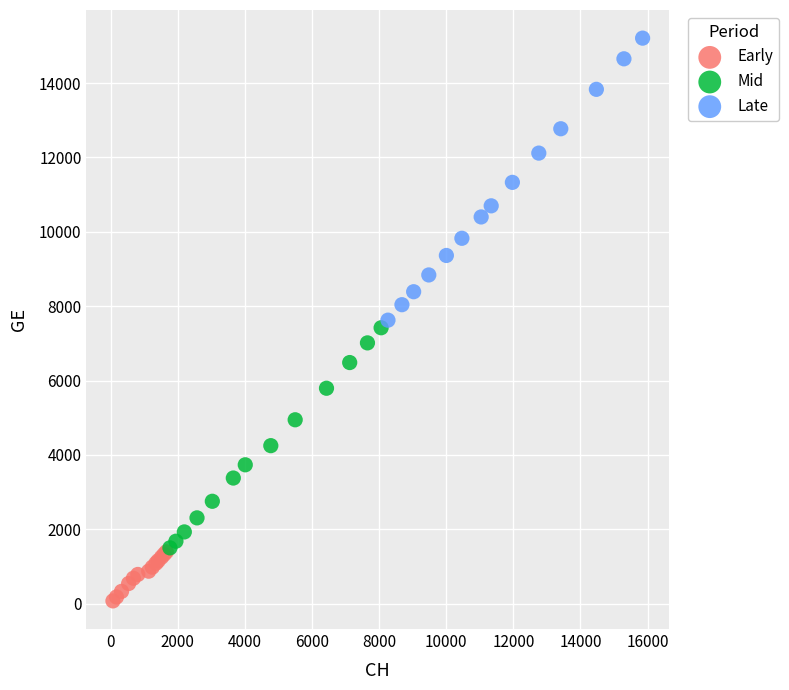

Which series has the largest Y range (max minus min)?

Late